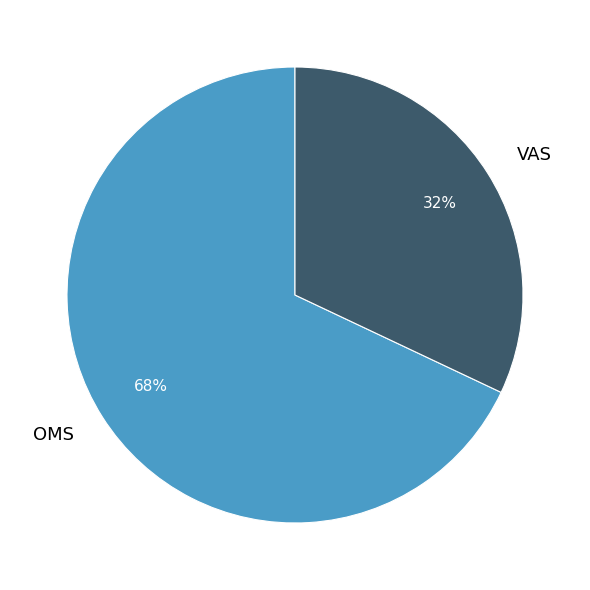

To the nearest percent, what is the difference between the OMS and VAS slice percentages?

36%